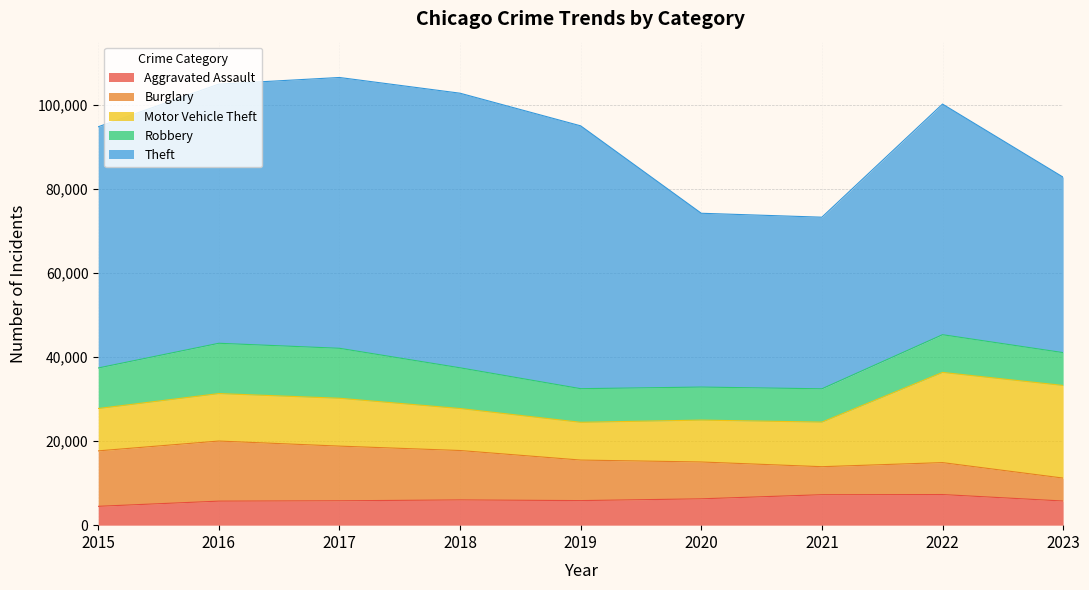

Is it true that Aggravated Assault equals 8278 at 2017?

False